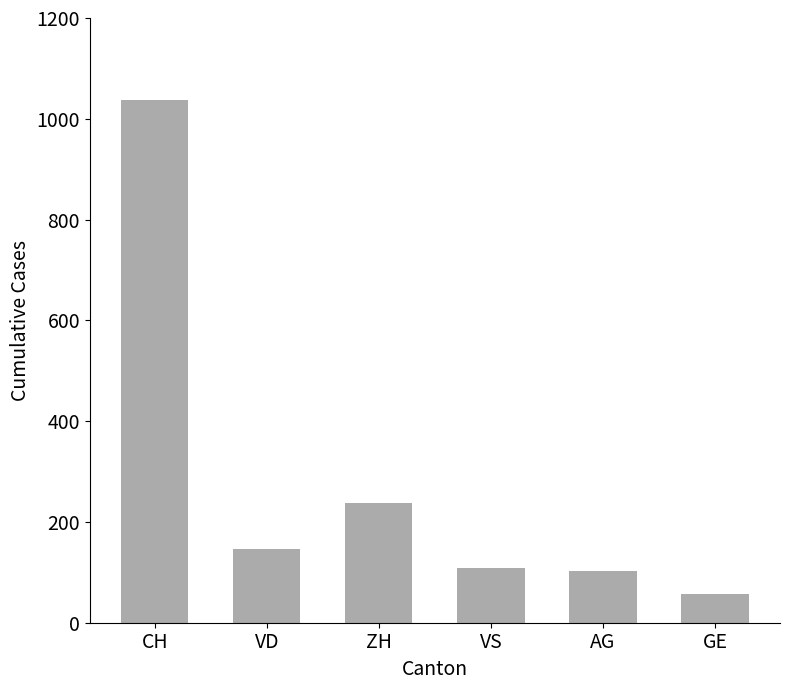

What is the value of the 3rd bar from the left?

238